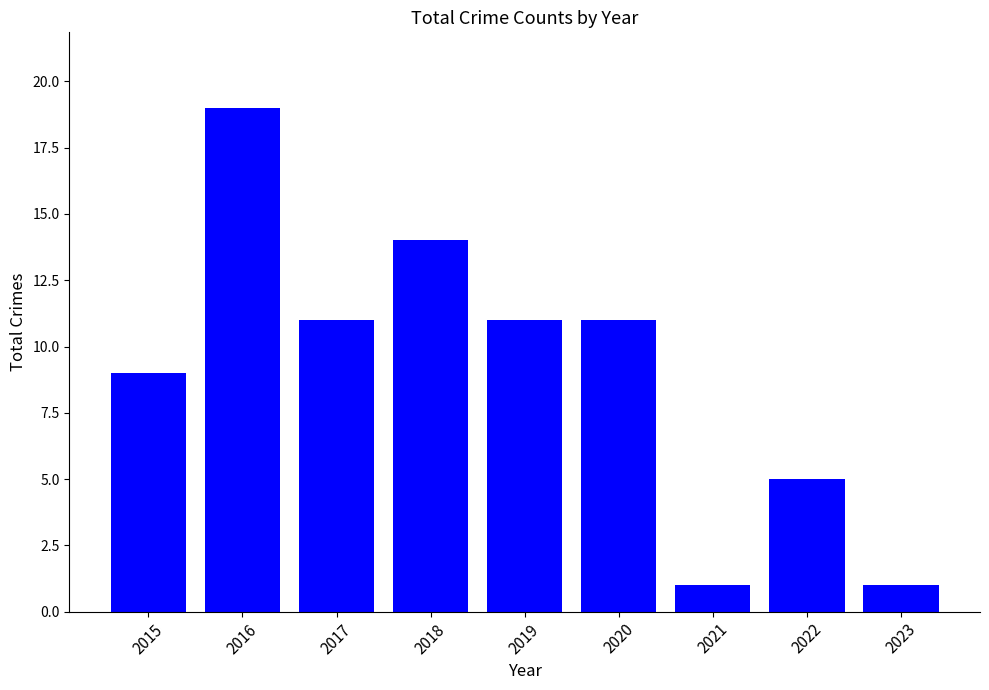

At which category does the chart reach its peak across all series?

2016